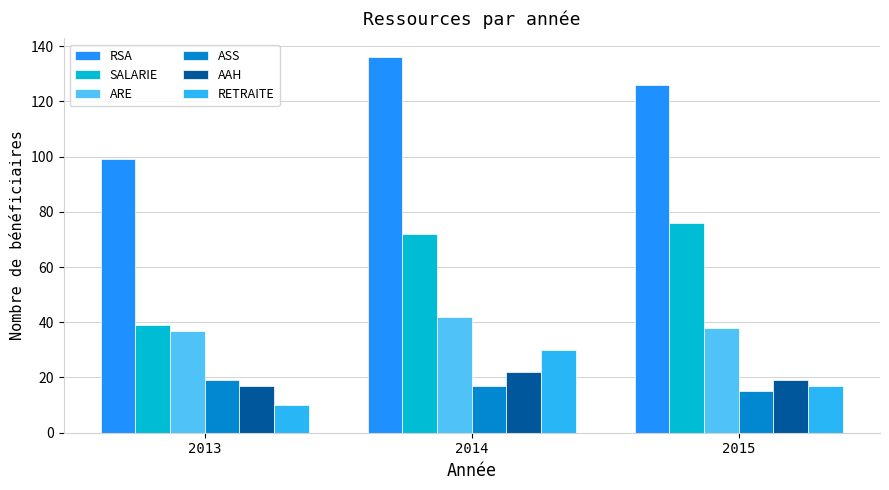

How many bars are there in each group?

6